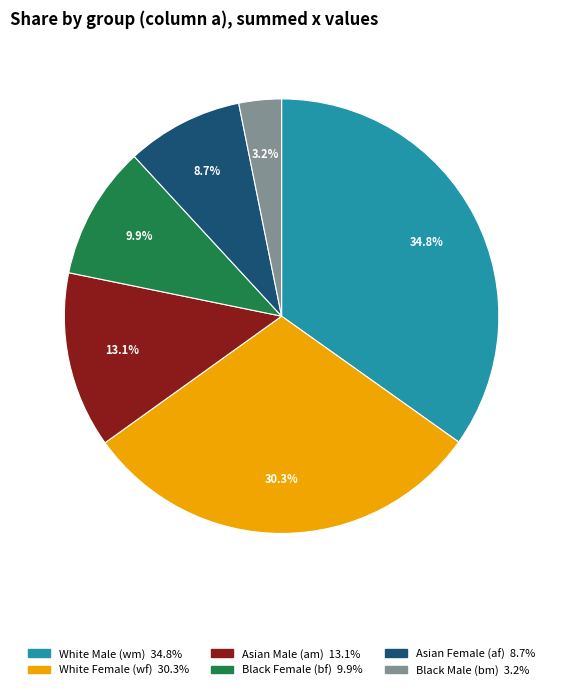

Is there any slice that represents more than half of the pie?

No